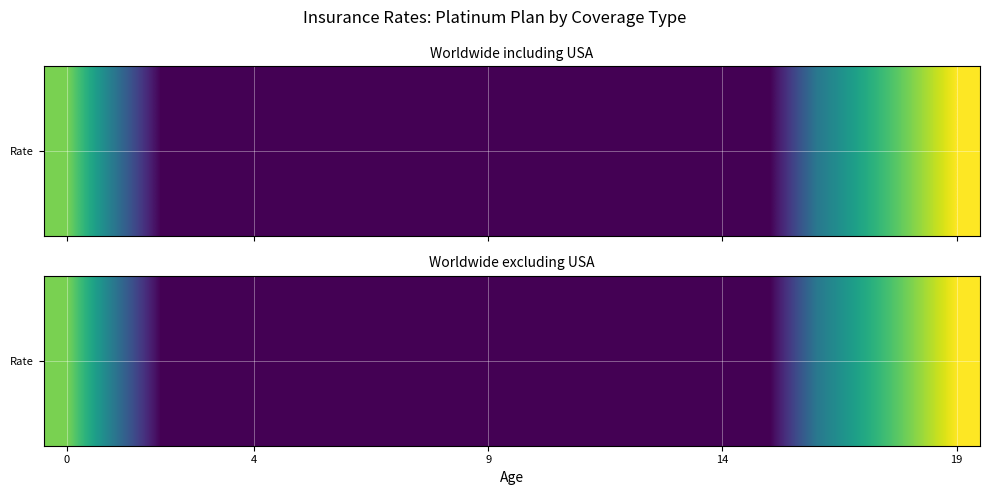

What is the smallest value displayed?

7.0